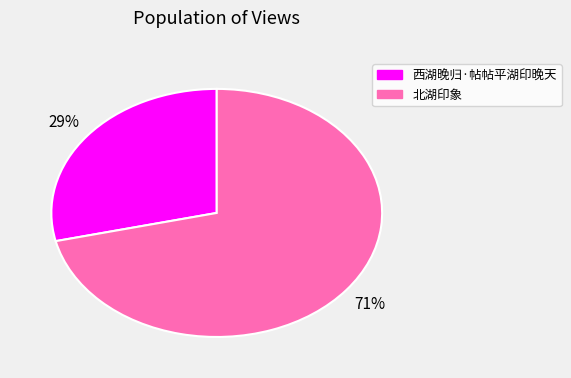

Does any single category account for the majority?

Yes